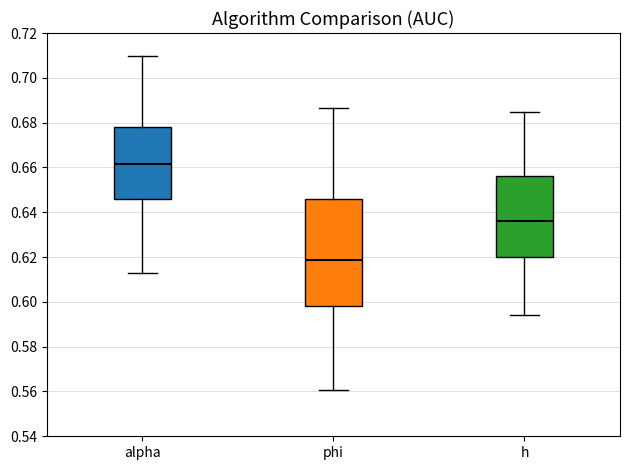

Reading left to right, read every box against the y-axis: the position of its median line, the range the box covers, and the ends of its whiskers. The values are not printed on the chart, so give them approximately, as read against the axis.

alpha: median 0.662, box 0.646 to 0.678, whiskers 0.614 to 0.710
phi: median 0.618, box 0.598 to 0.646, whiskers 0.560 to 0.686
h: median 0.636, box 0.620 to 0.656, whiskers 0.594 to 0.684